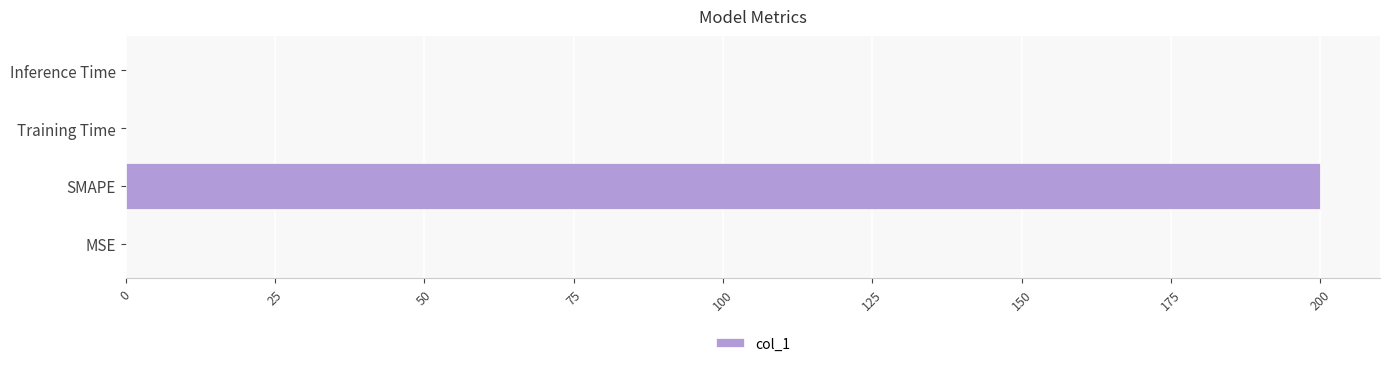

Is it true that the value at MSE is 0.0?

True